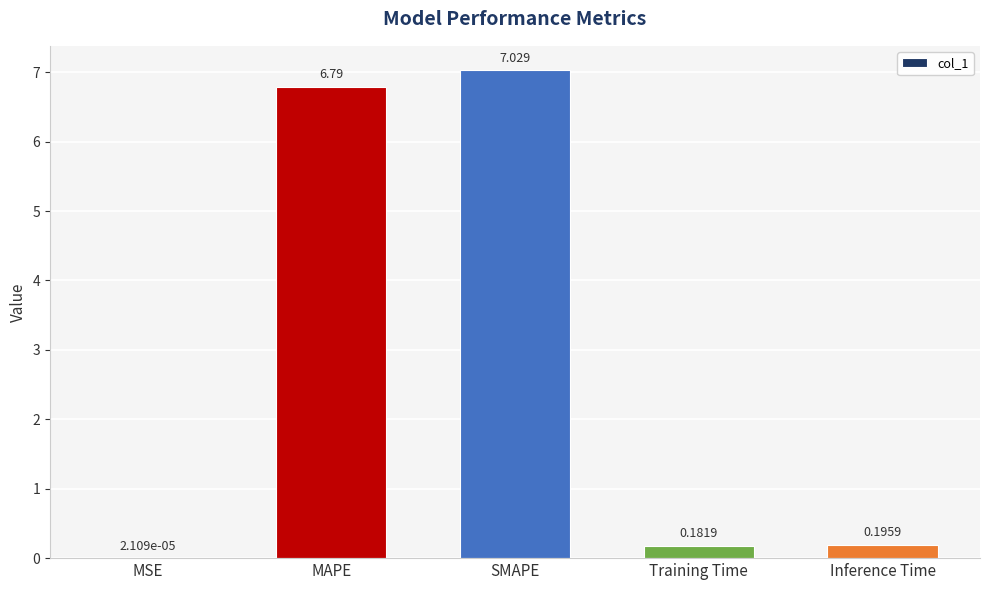

What is the change in value from SMAPE to Inference Time?

-6.8